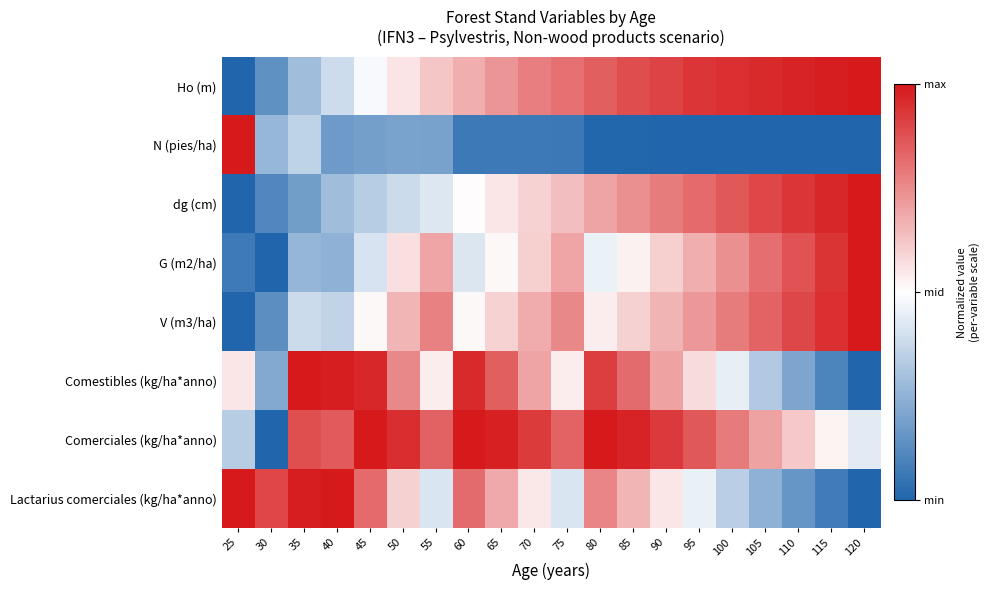

At which category is the sum across all series the highest?

80